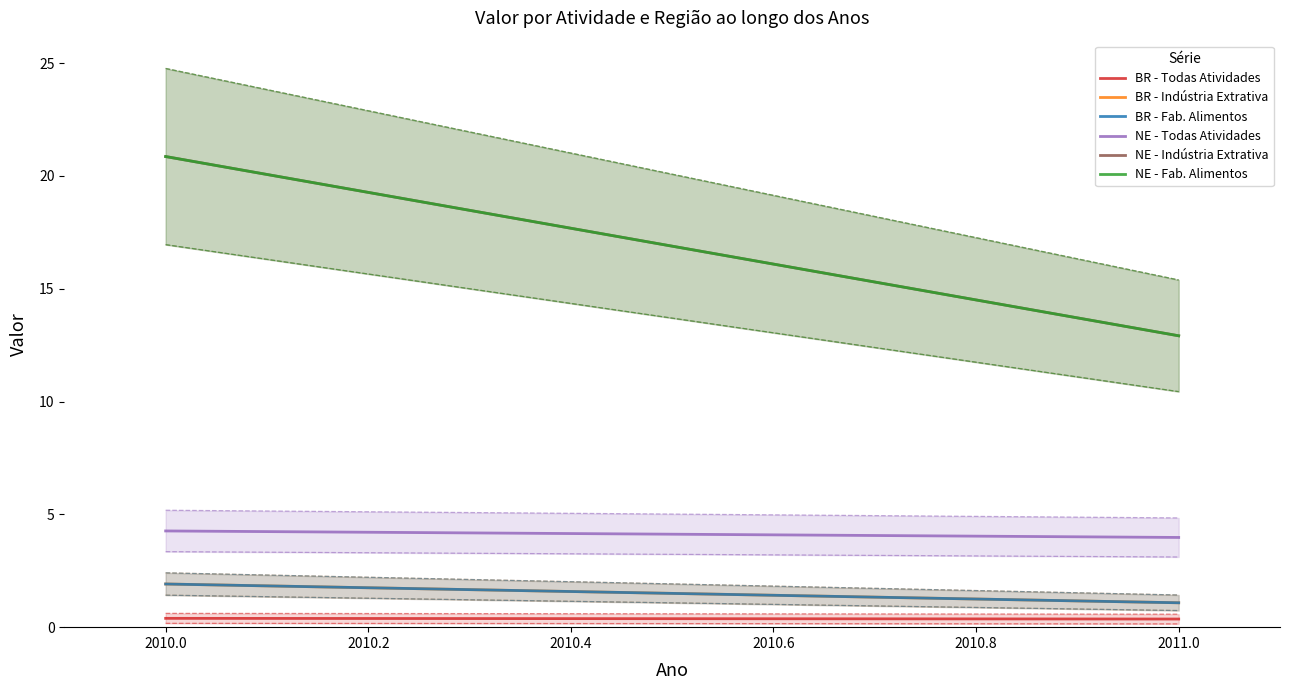

What is the difference between the highest and lowest values at 2010.0?

20.5